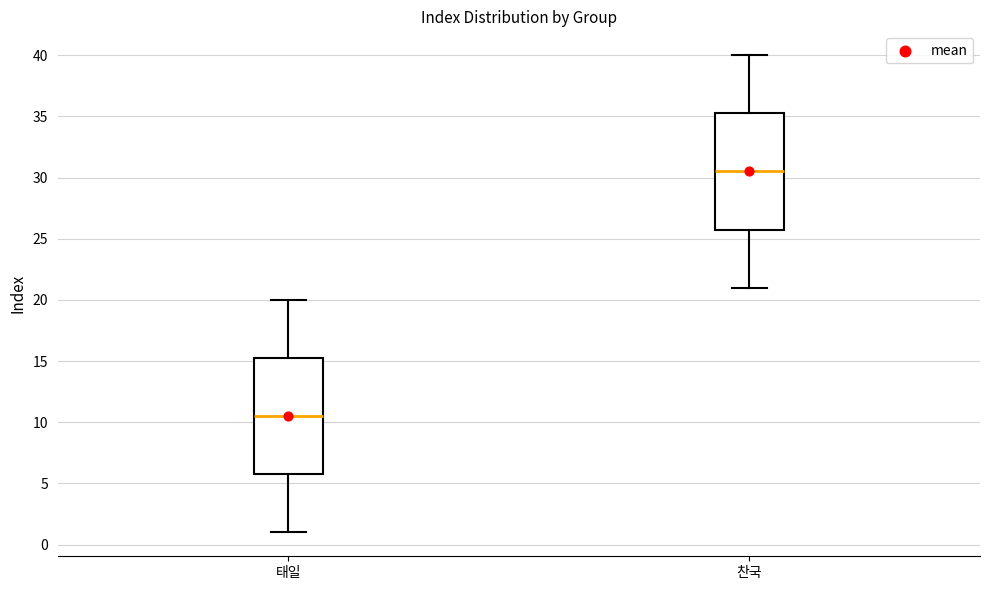

Where does the median line of the box for 찬국 sit on the y-axis? The values are not printed on the chart, so give them approximately, as read against the axis.

30.5